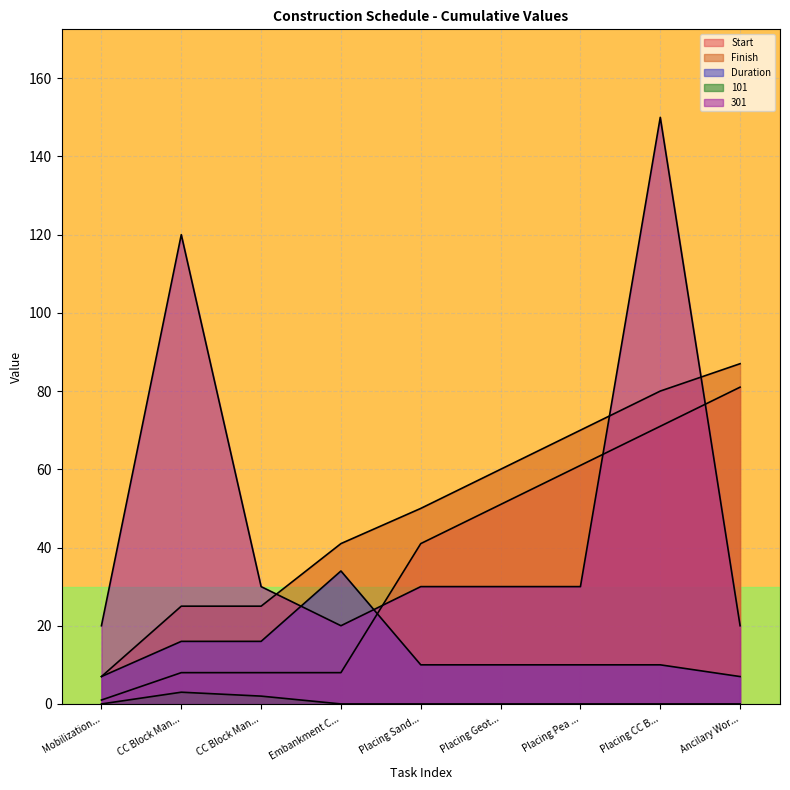

How many values in the 301 series exceed 30?

2